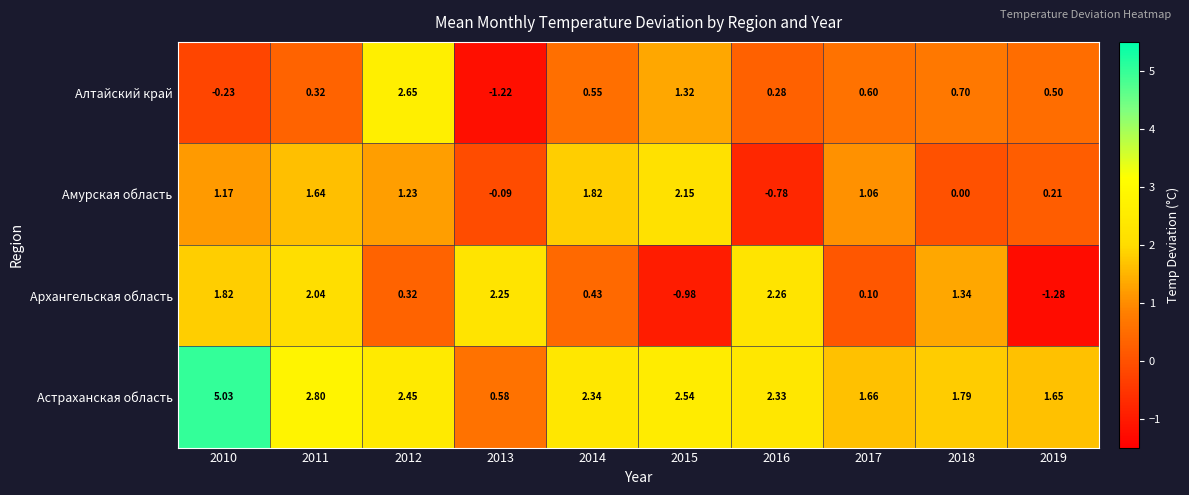

Which series has the largest total across all categories?

Астраханская область